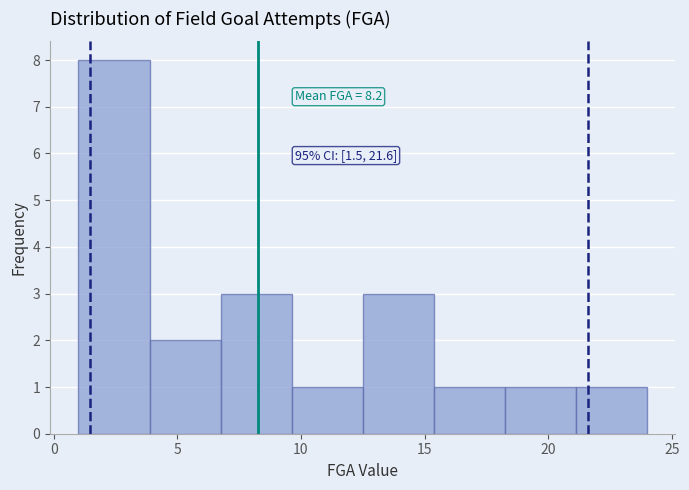

Which range on the x-axis has the tallest bar?

1.0 to 4.0